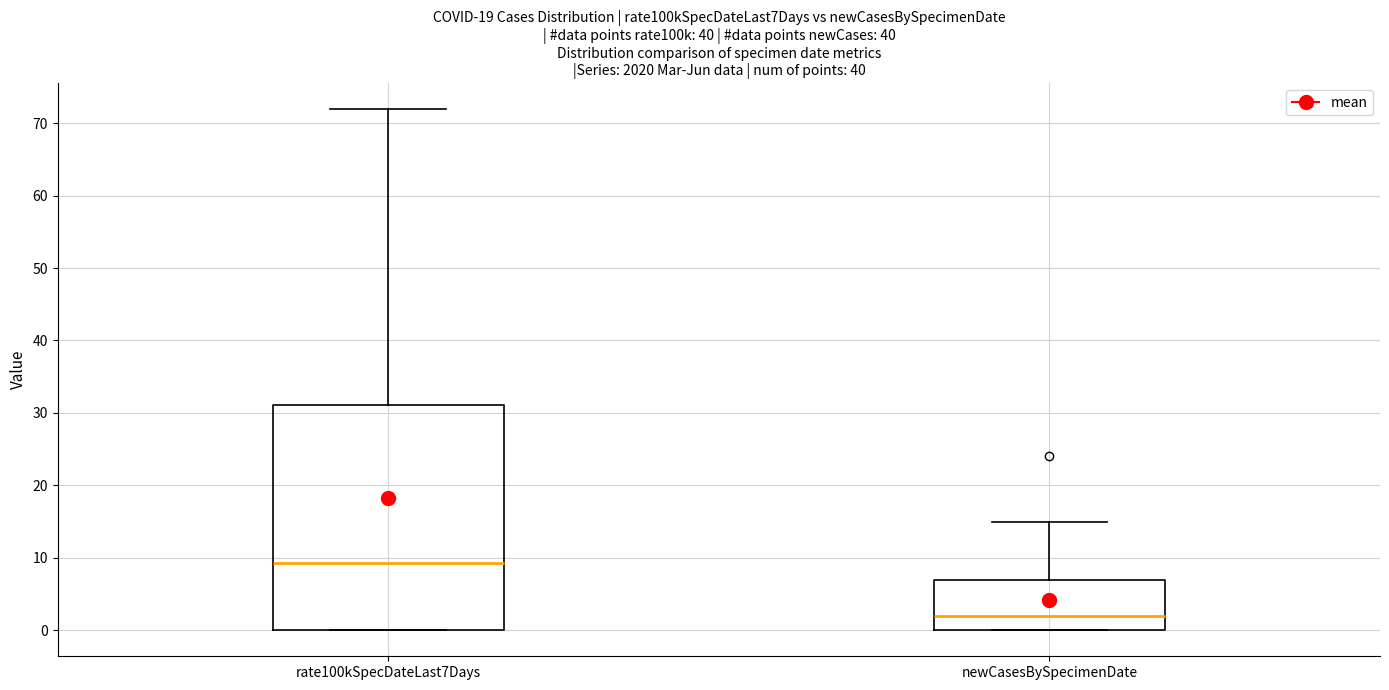

Reading left to right, transcribe this box plot: for each box, give where its median line is, the range the box spans, and where its two whiskers end, as read against the y-axis. The values are not printed on the chart, so give them approximately, as read against the axis.

rate100kSpecDateLast7Days: median 9, box 0 to 31, whiskers 0 to 72
newCasesBySpecimenDate: median 2, box 0 to 7, whiskers 0 to 15